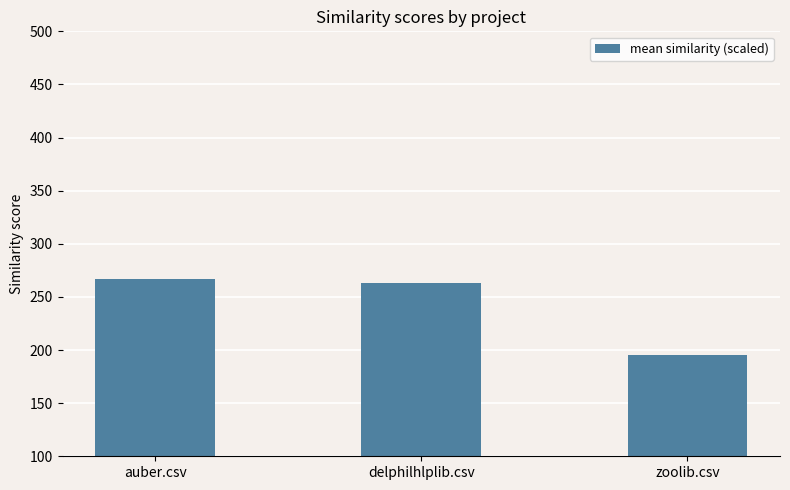

Count the number of data series in this chart.

1